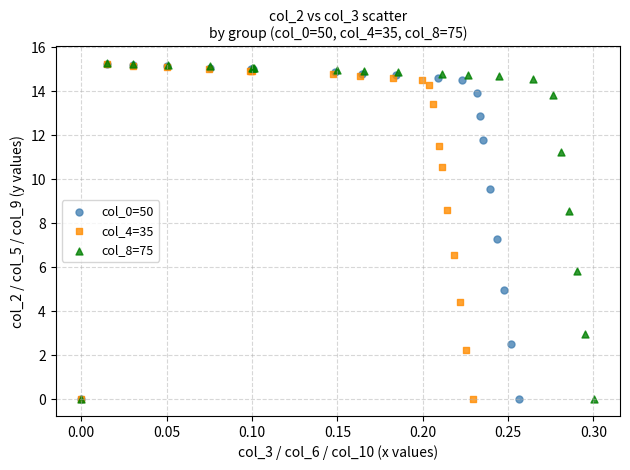

Which series has the widest spread of Y values?

col_8=75